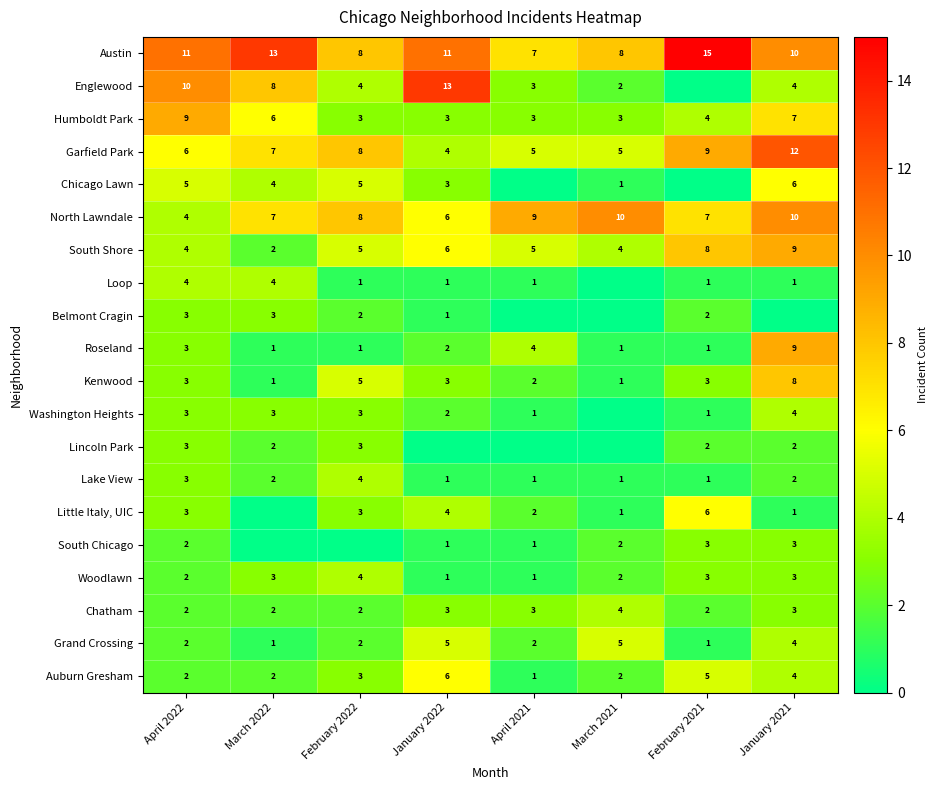

Is the value of Garfield Park at March 2021 greater than the value of Woodlawn at January 2021?

Yes